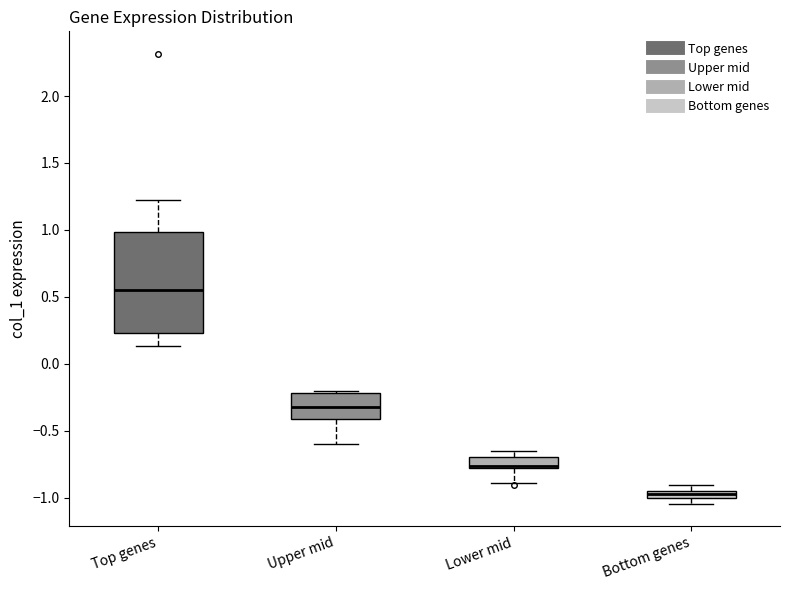

Which box is the tallest, from its lower edge to its upper edge?

Top genes